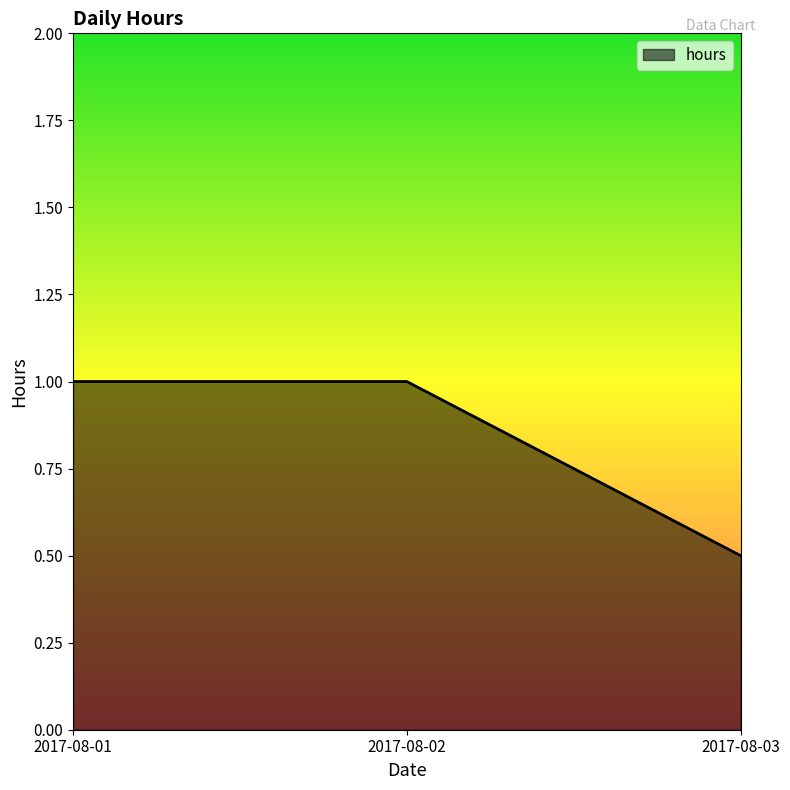

The value at 2017-08-03 is 0.3. True or false?

False